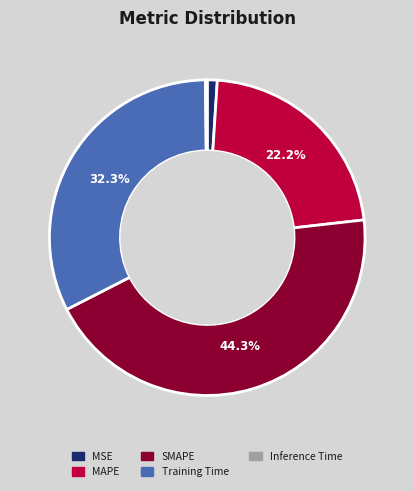

The MAPE slice represents 22% of the pie. True or false?

True